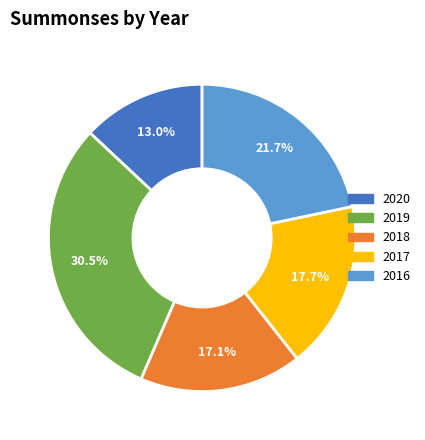

What percentage is the 2016 slice, to the nearest percent?

22%